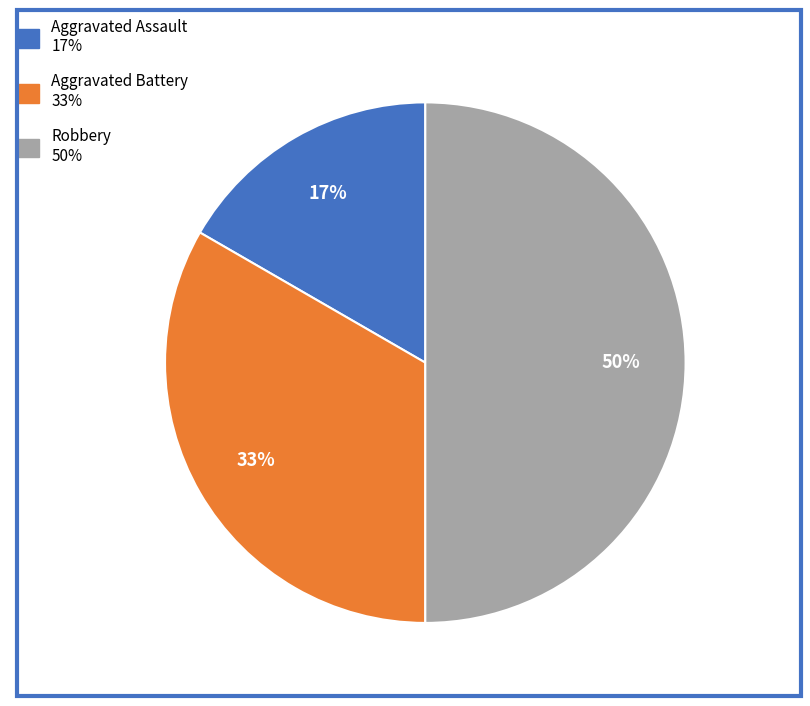

To the nearest percent, what portion does Aggravated Assault represent?

17%